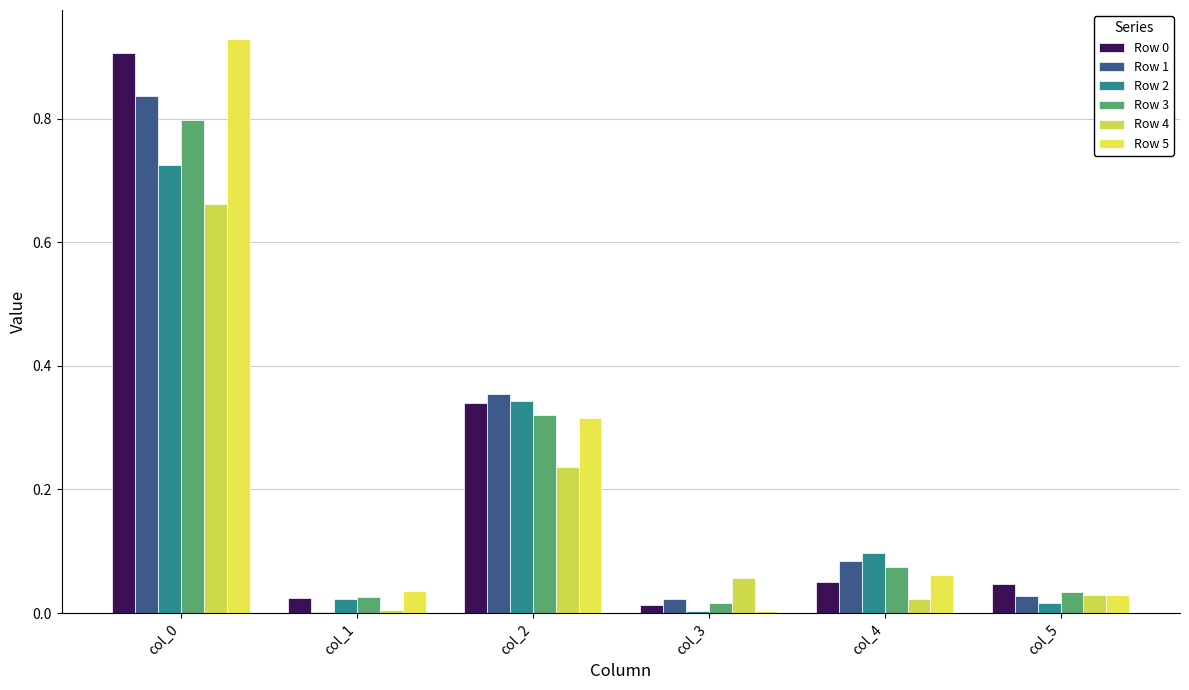

Which category has the lowest value in the Row 4 series?

col_1